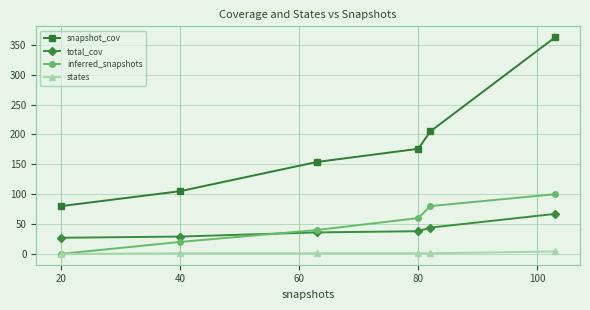

List the series in order of their peak value, highest first.

snapshot_cov, inferred_snapshots, total_cov, states